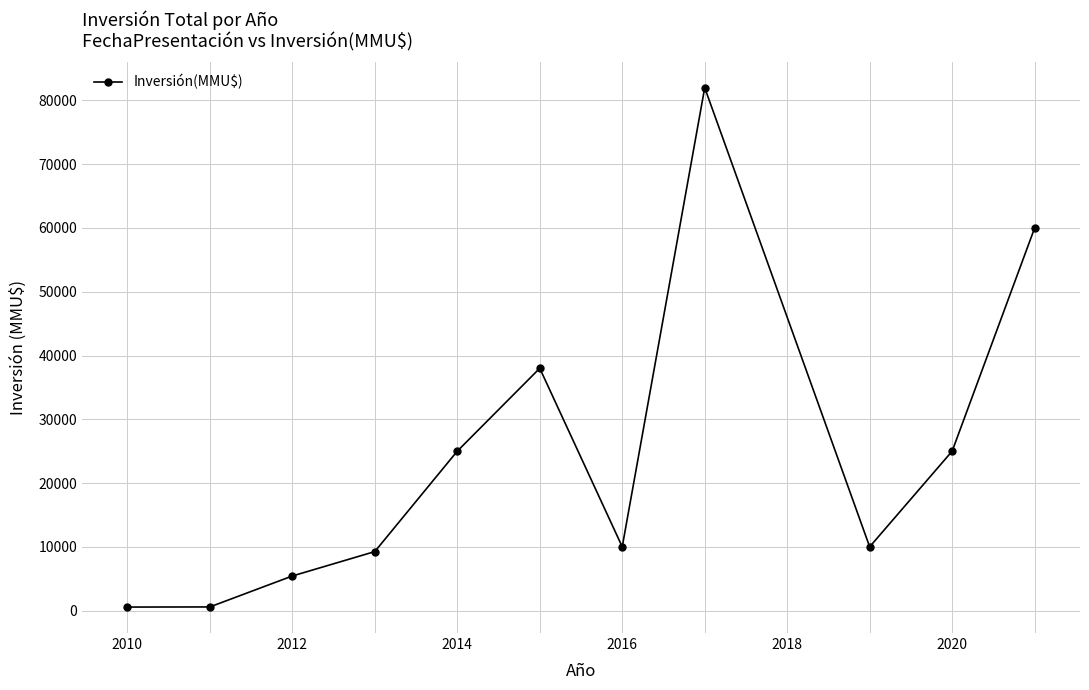

Does the chart have visible grid lines?

Yes